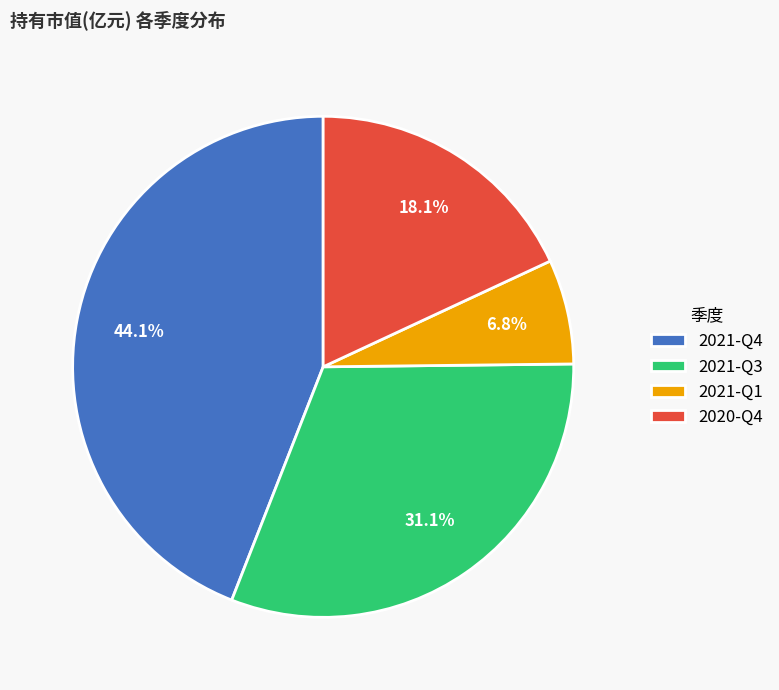

Do 2020-Q4 and 2021-Q1 together represent more than half of the pie?

No